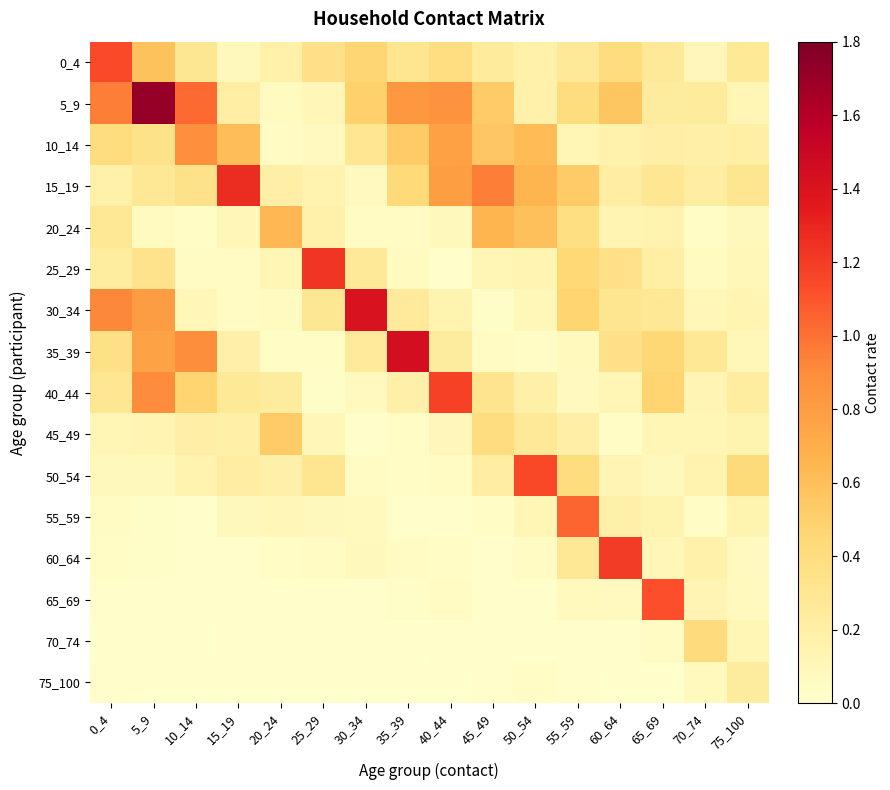

Count the number of data series in this chart.

16